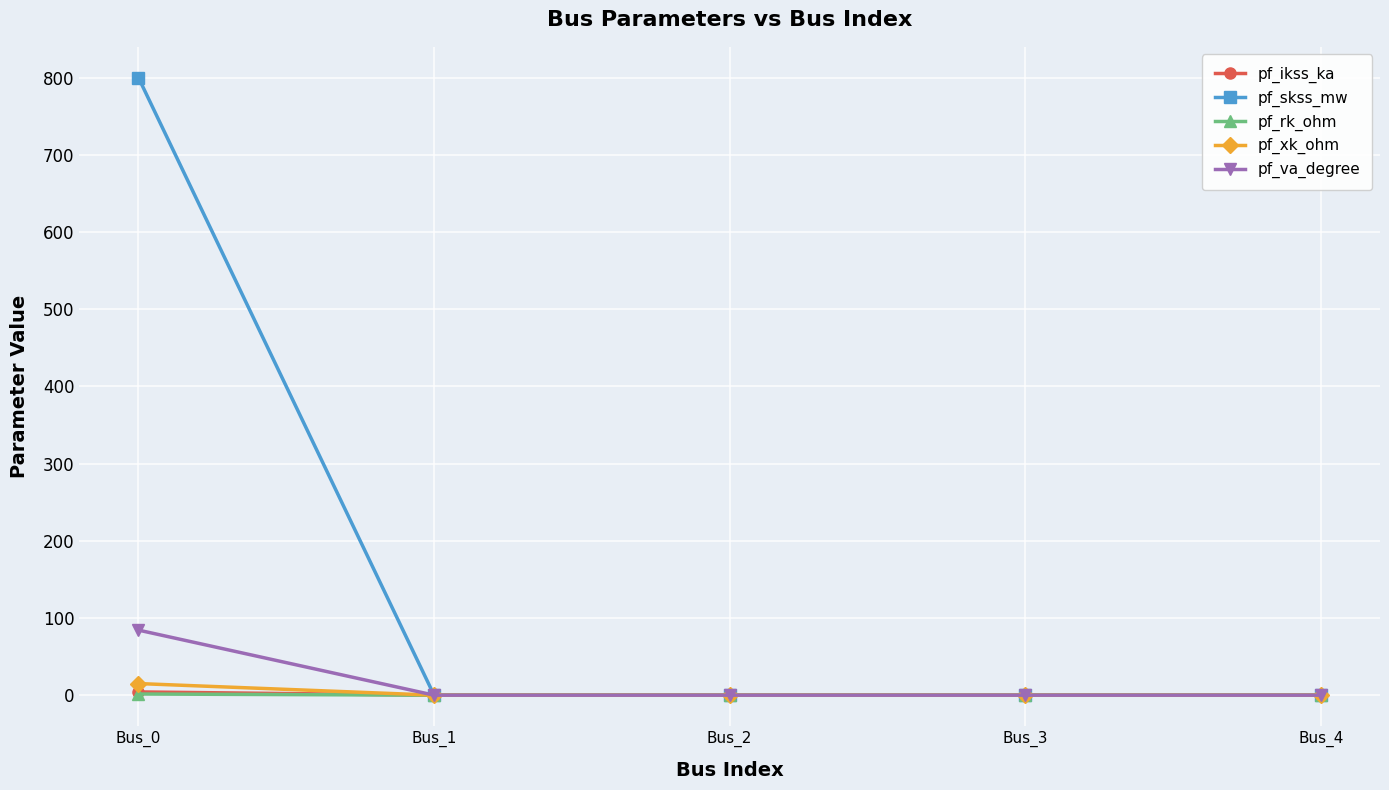

The value of pf_skss_mw at Bus_1 is -356.5. True or false?

False